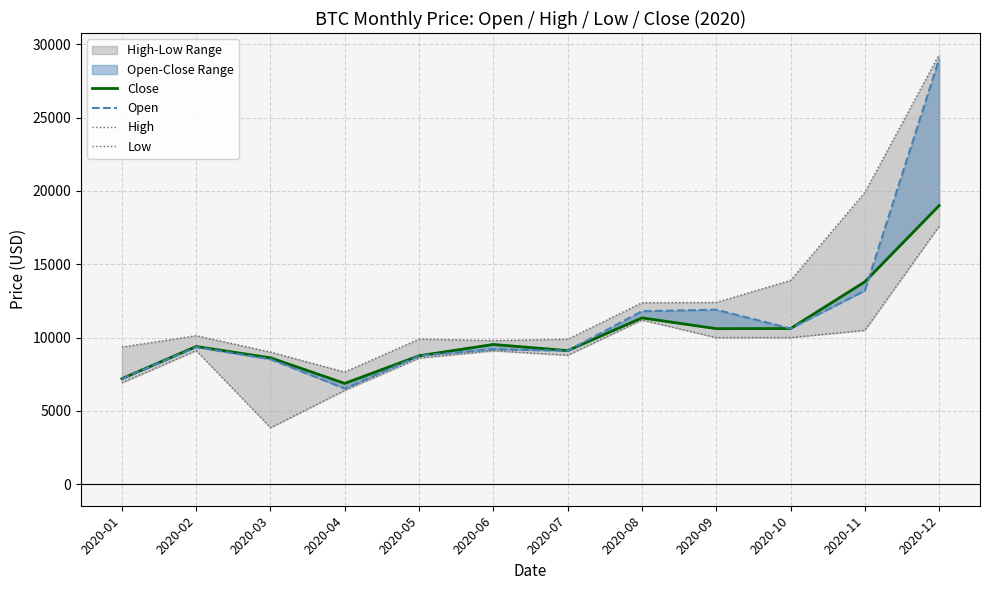

True or false: Close and High cross at least once.

False